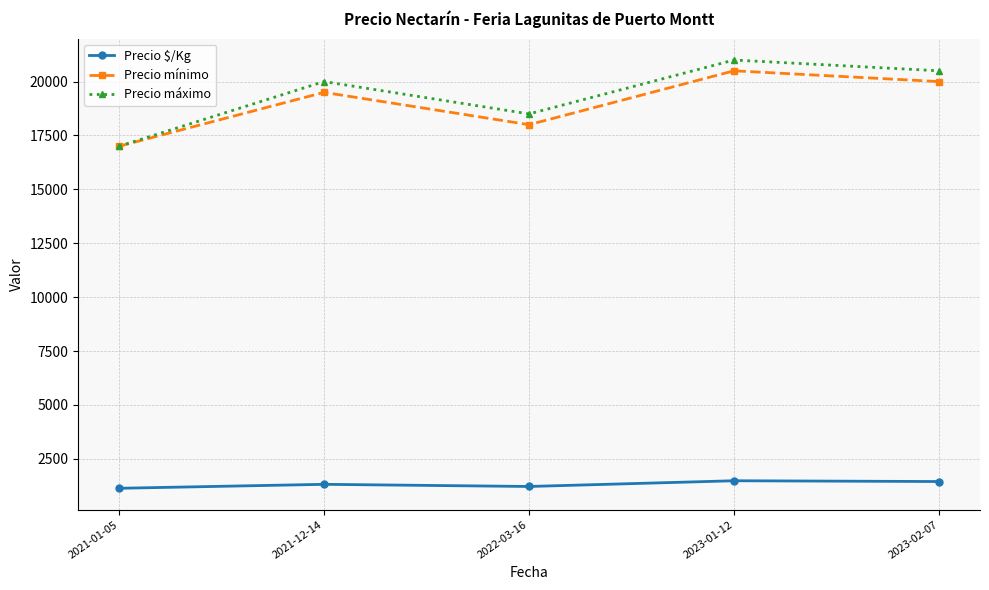

Count the number of categories in the chart.

5